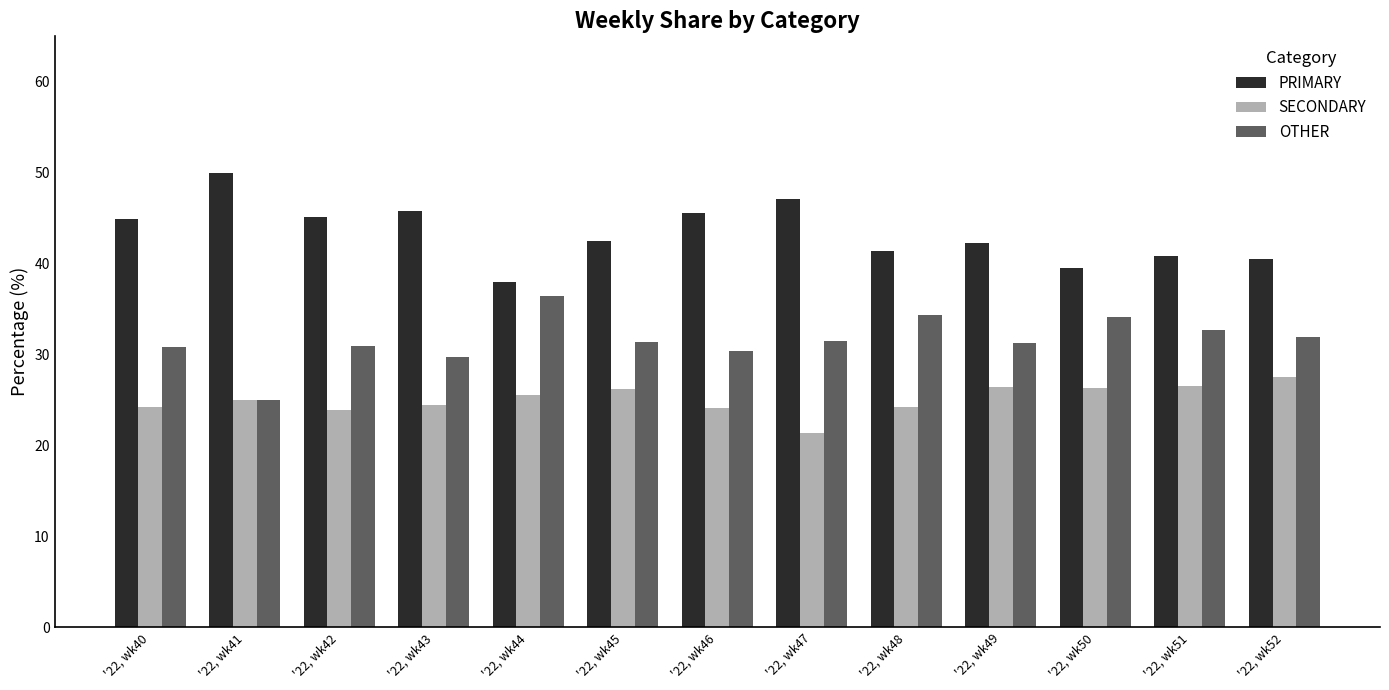

What are all the series names shown in the legend?

PRIMARY, SECONDARY, OTHER